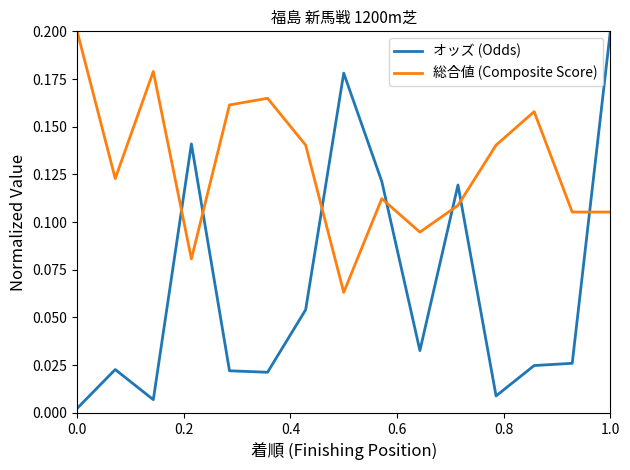

True or false: オッズ (Odds) and 総合値 (Composite Score) cross at least once.

True